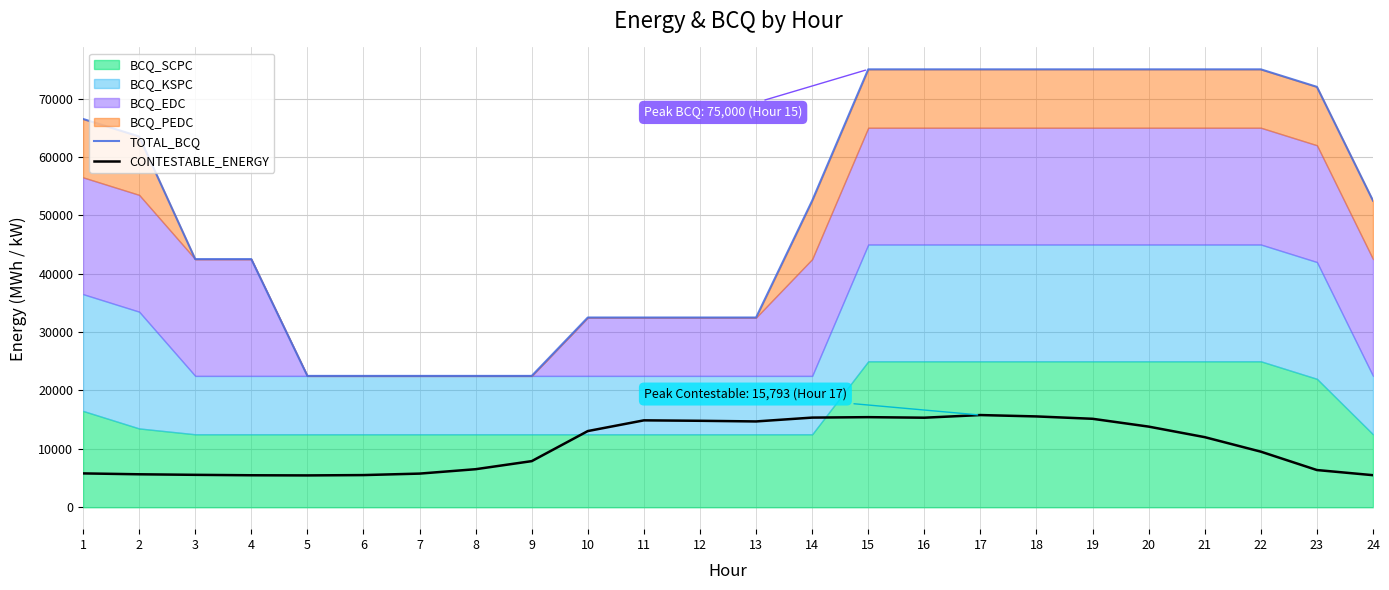

True or false: CONTESTABLE_ENERGY and TOTAL_BCQ intersect in this chart.

False